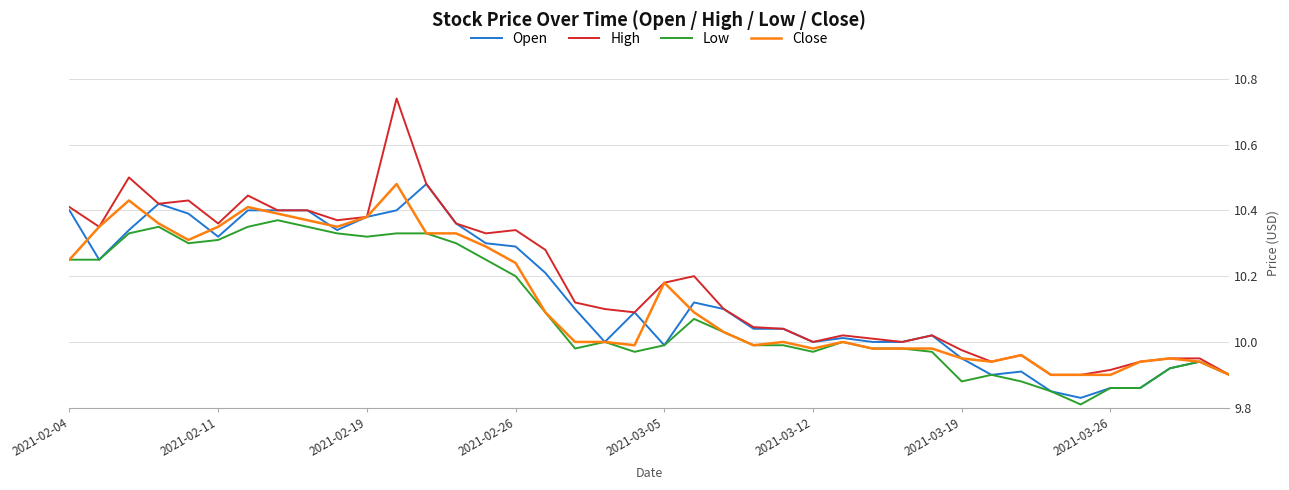

How many categories are shown in the chart?

40